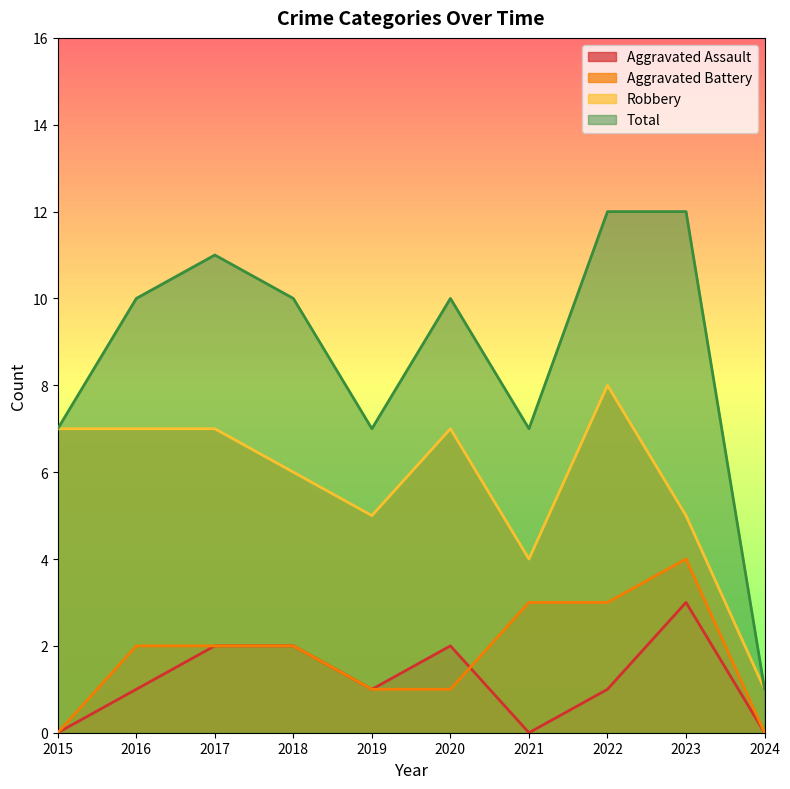

What is the total value across all series at 2015?

14